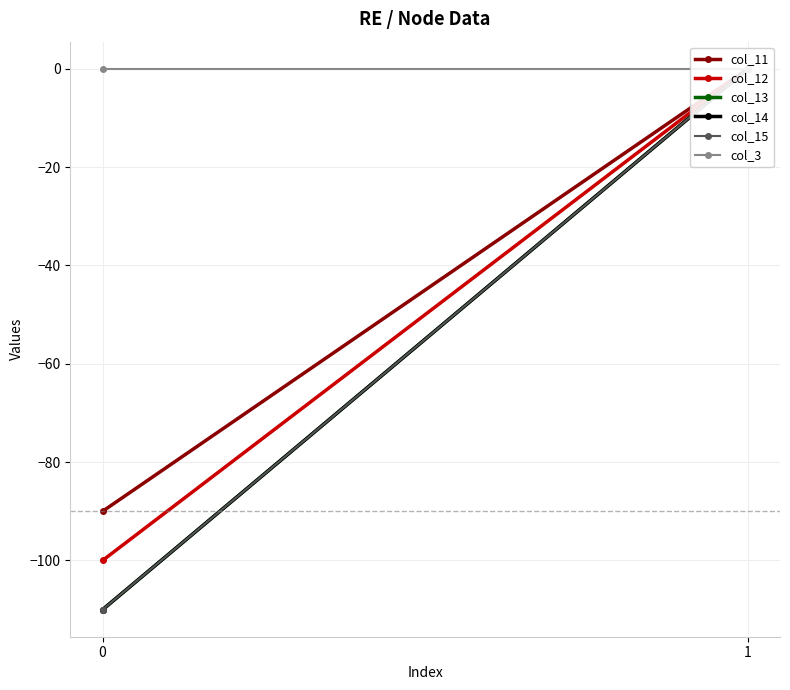

Which label corresponds to the largest value in the chart?

1